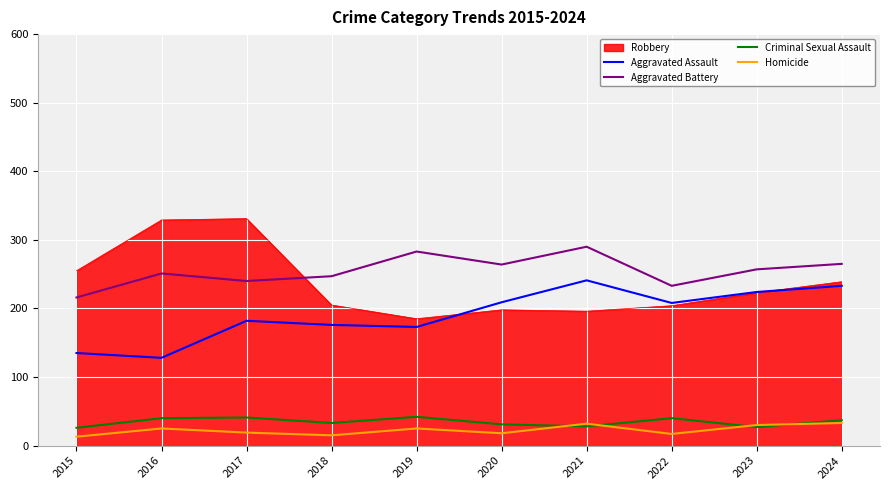

At which label does Aggravated Battery reach its minimum?

2015